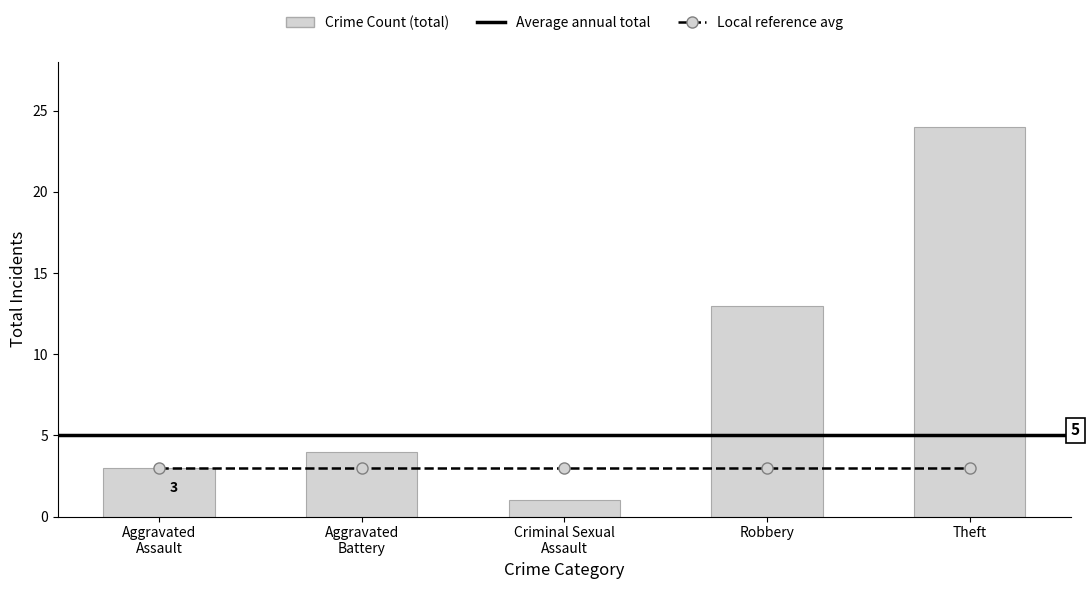

Does the chart contain any negative values?

No